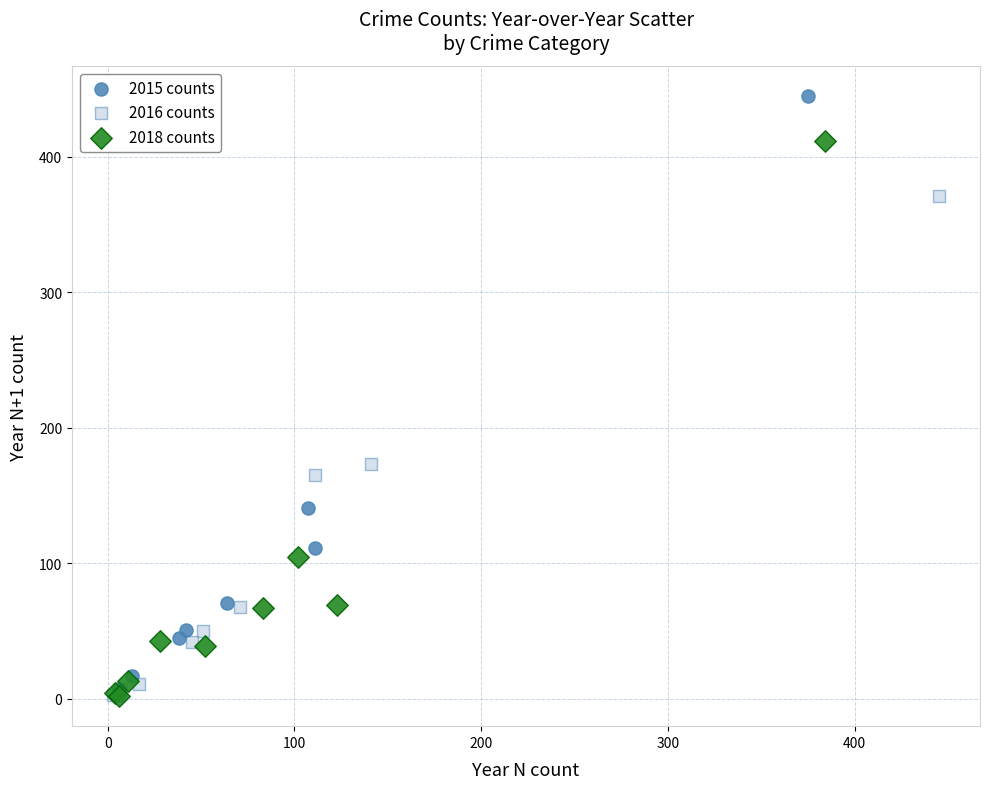

Which series reaches the maximum Y coordinate?

2015 counts